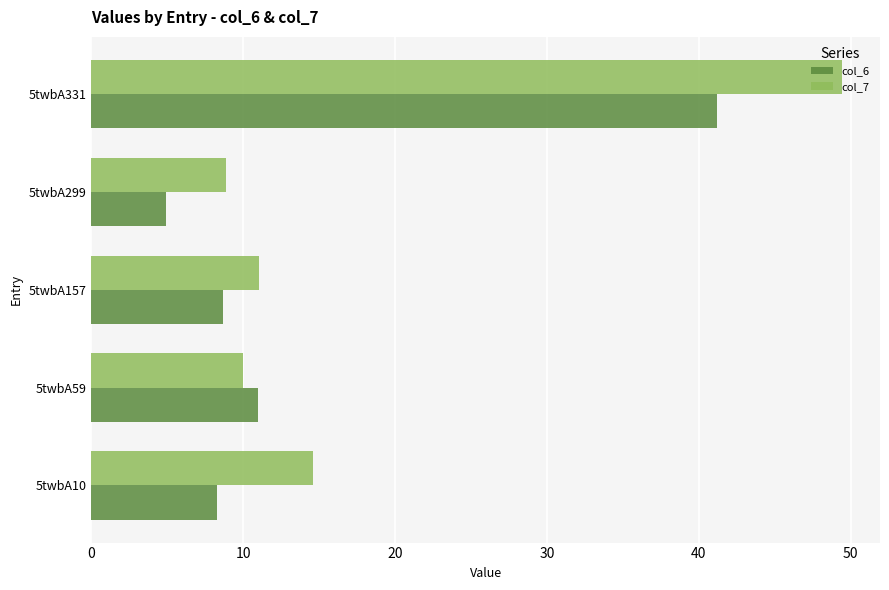

What is the total value across all series at 5twbA331?

90.7